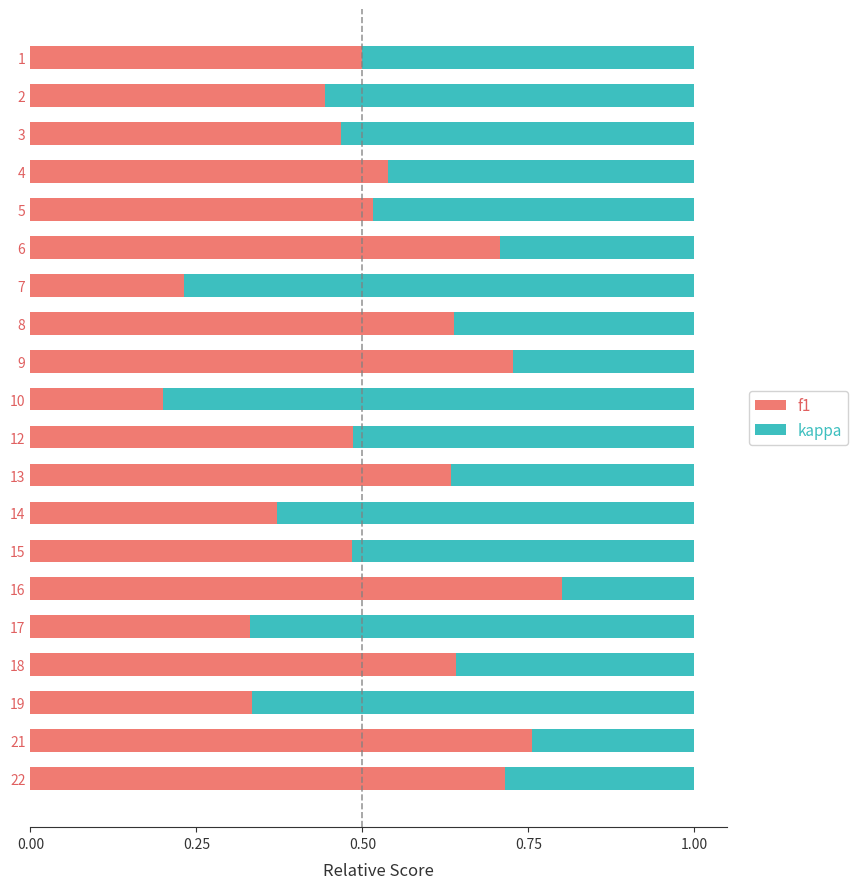

What is the total value across all series at 19?

1.0